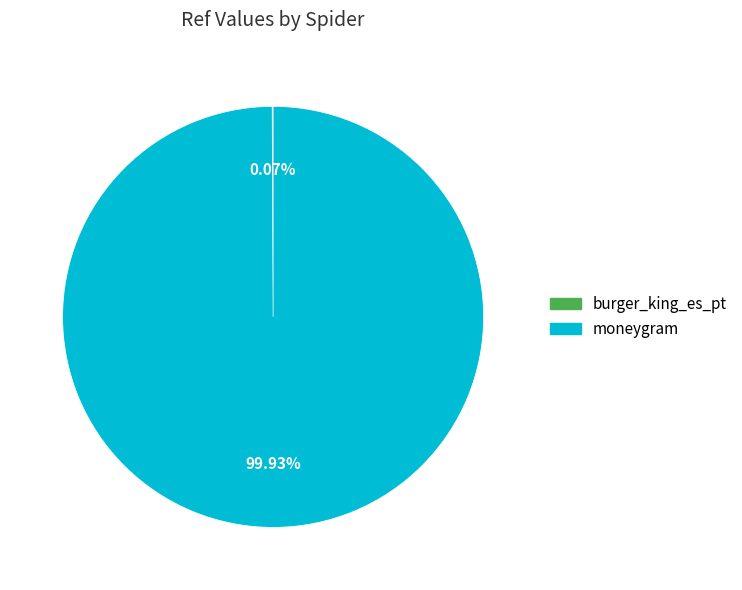

Does moneygram represent more than half of the total?

Yes